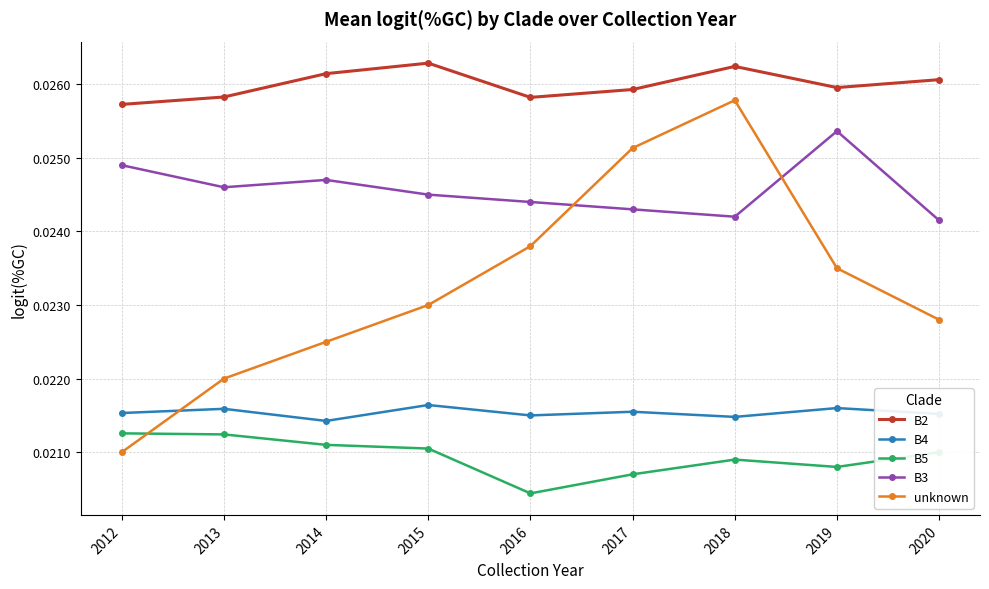

How many times do B3 and unknown cross each other?

2